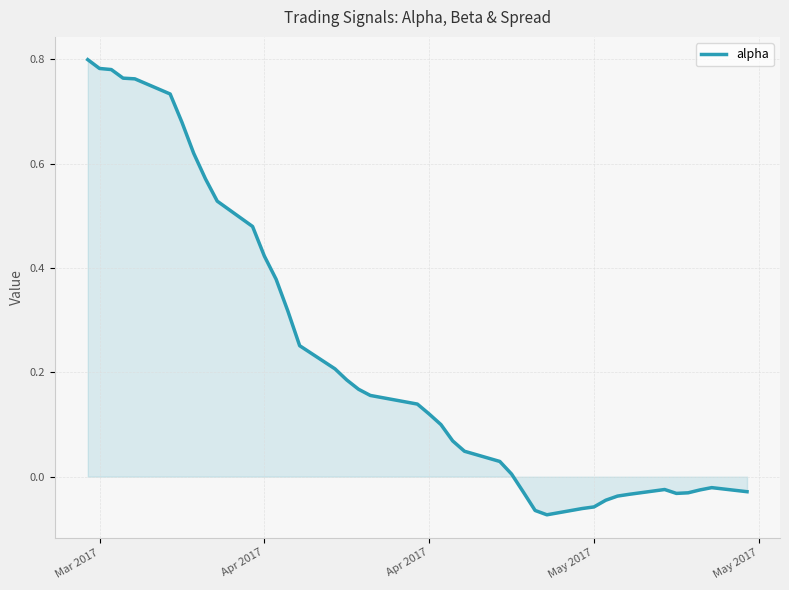

Reading left to right, transcribe all the data shown in this chart.

0.8	0.8	0.8	0.8	0.8	0.7	0.7	0.6	0.6	0.5	0.5	0.4	0.4	0.3	0.3	0.2	0.2	0.2	0.2	0.1	0.1	0.1	0.1	0.0	0.0	0.0	-0.0	-0.1	-0.1	-0.1	-0.1	-0.0	-0.0	-0.0	-0.0	-0.0	-0.0	-0.0	-0.0	-0.0